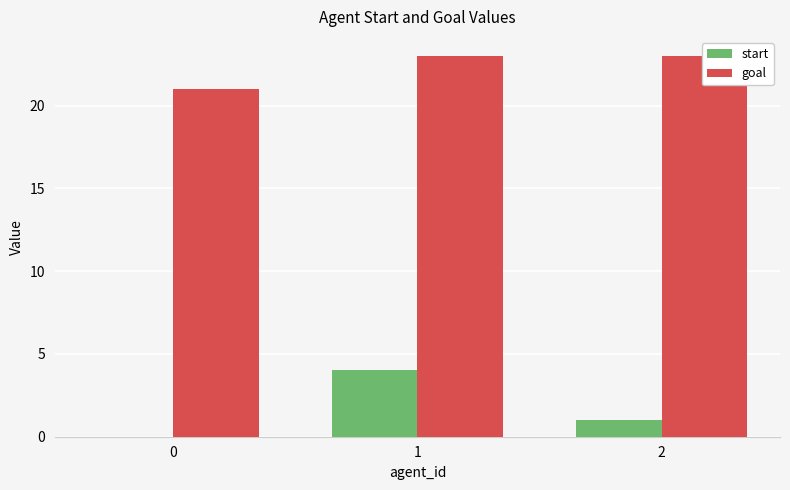

What are all the series names shown in the legend?

start, goal